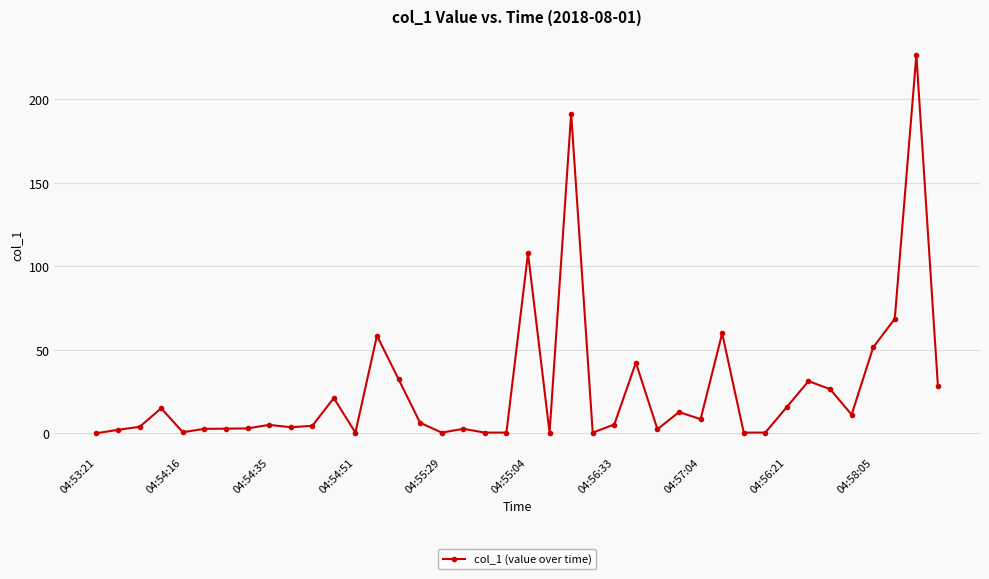

What is the greatest value displayed?

226.5